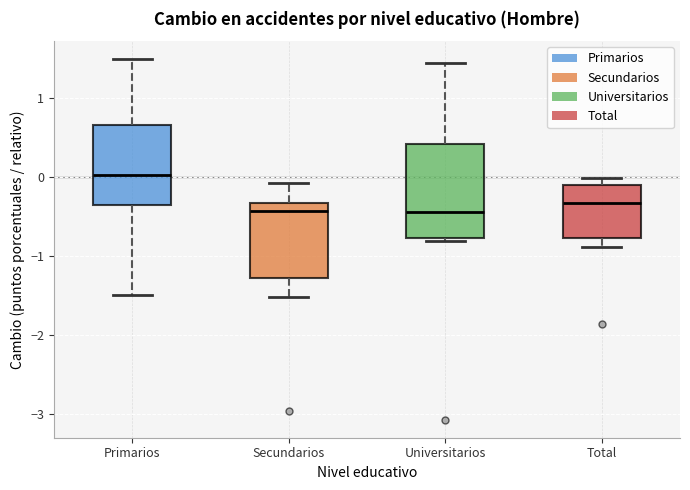

Reading left to right, transcribe this box plot: for each box, give where its median line is, the range the box spans, and where its two whiskers end, as read against the y-axis. The values are not printed on the chart, so give them approximately, as read against the axis.

Primarios: median 0.0, box -0.4 to 0.7, whiskers -1.5 to 1.5
Secundarios: median -0.4, box -1.3 to -0.3, whiskers -1.5 to -0.1
Universitarios: median -0.4, box -0.8 to 0.4, whiskers -0.8 (just below the box's lower edge) to 1.4
Total: median -0.3, box -0.8 to -0.1, whiskers -0.9 to 0.0